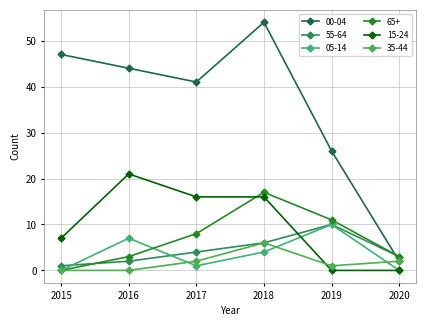

How many categories are shown in the chart?

6